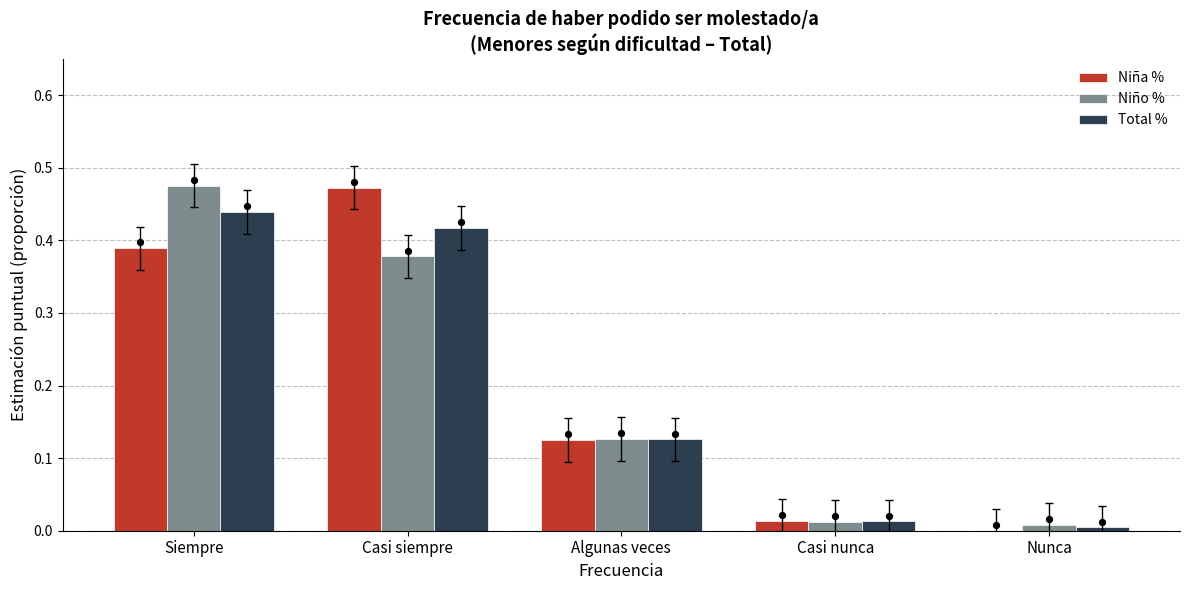

What are all the series names shown in the legend?

Niña %, Niño %, Total %